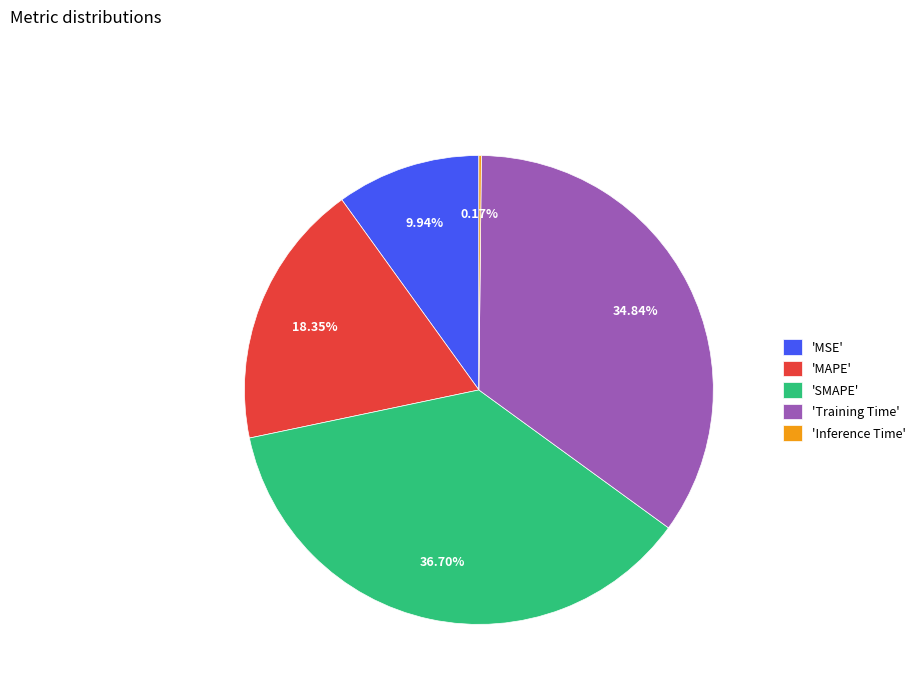

What is the largest slice in the pie chart?

'SMAPE'